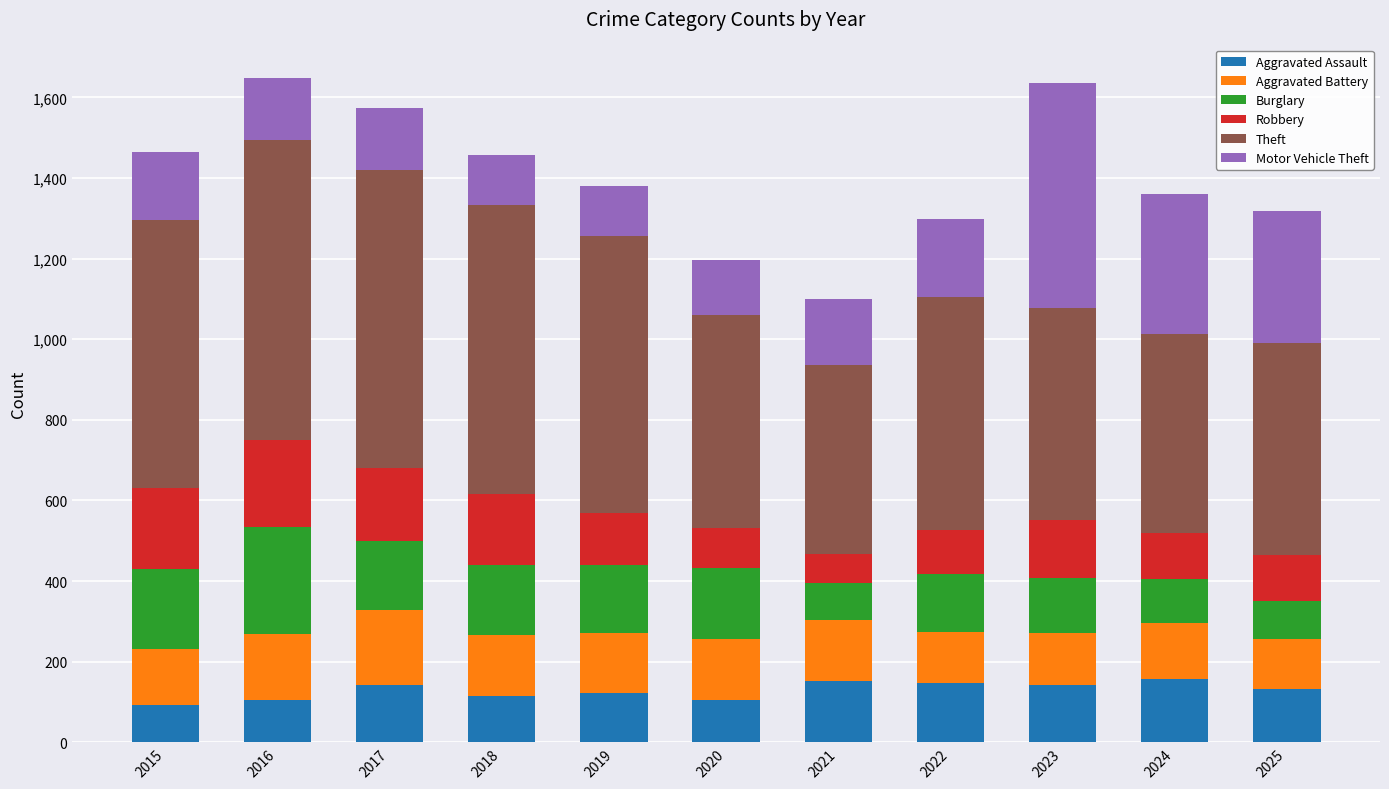

What are all the series names shown in the legend?

Aggravated Assault, Aggravated Battery, Burglary, Robbery, Theft, Motor Vehicle Theft